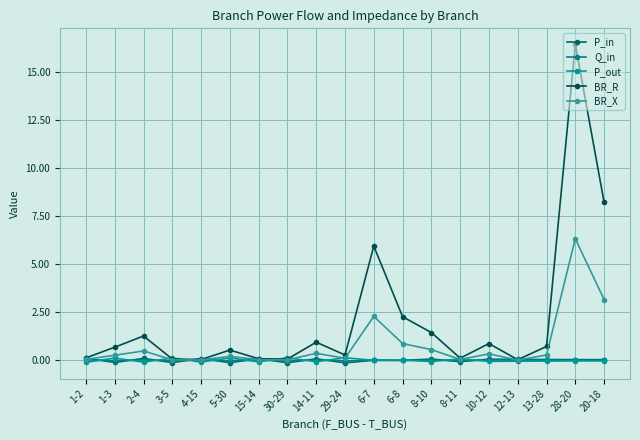

How many lines are shown in the chart?

5